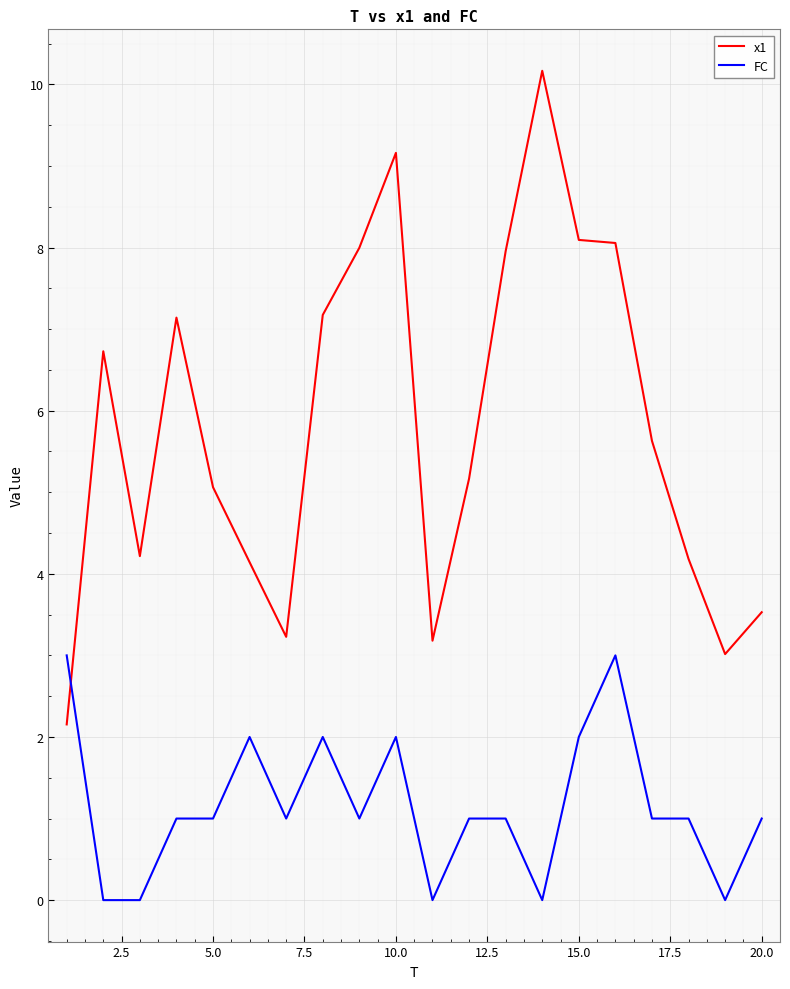

How many lines are shown in the chart?

2